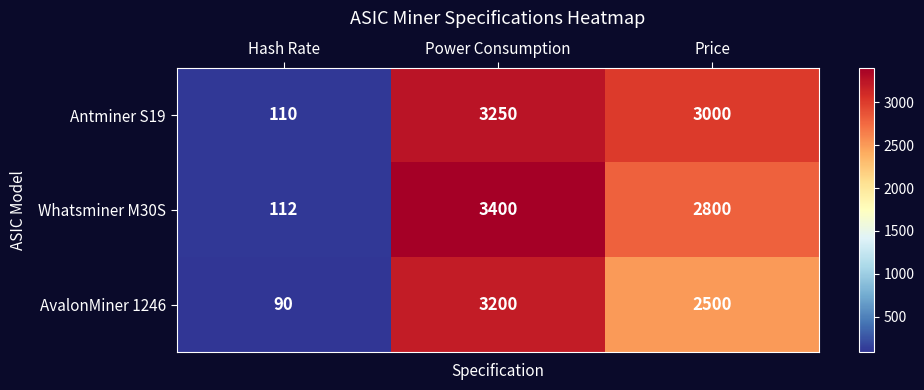

At which category is the sum across all series the highest?

Power Consumption